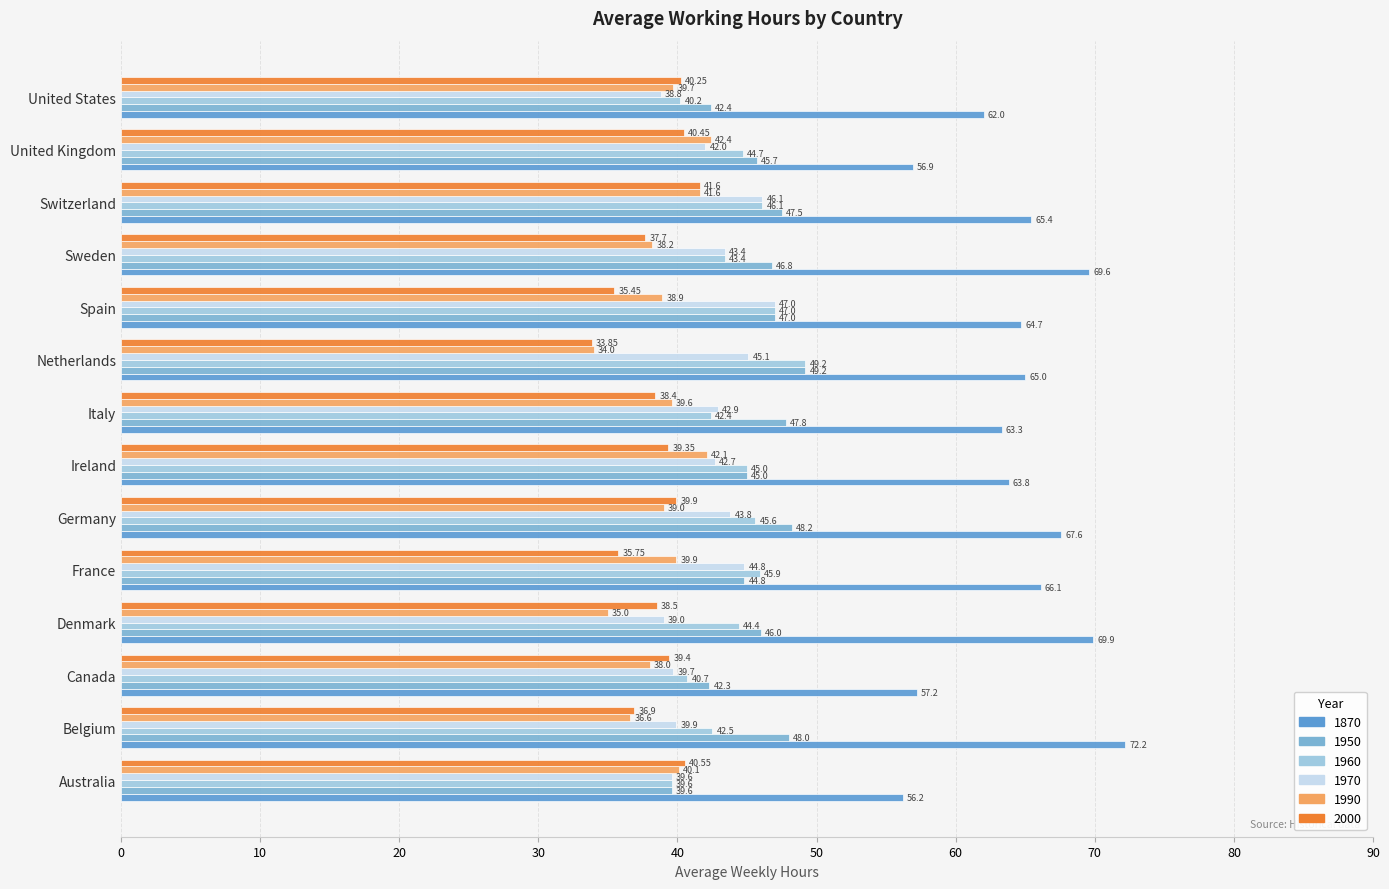

Between France and Belgium, which is larger?

Belgium